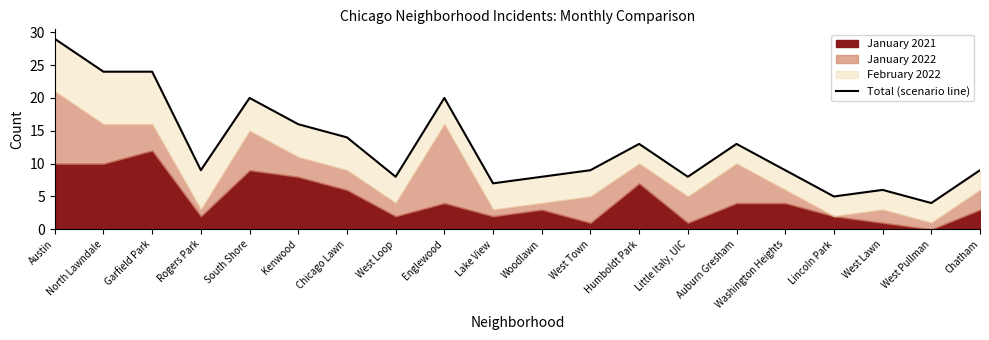

Does the chart have visible grid lines?

No